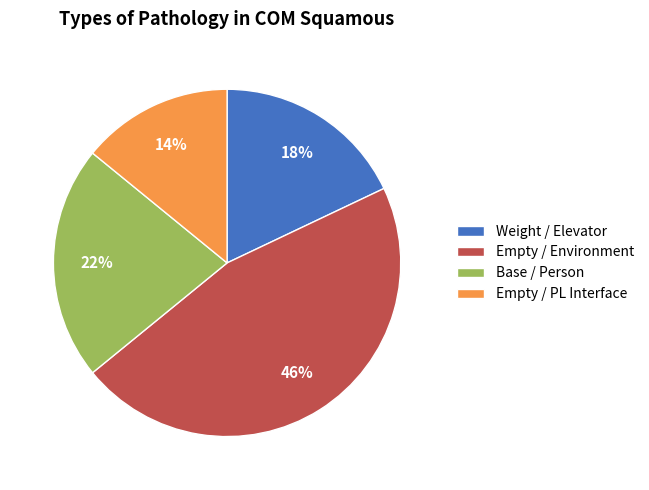

Which category has the biggest portion of the pie?

Empty / Environment